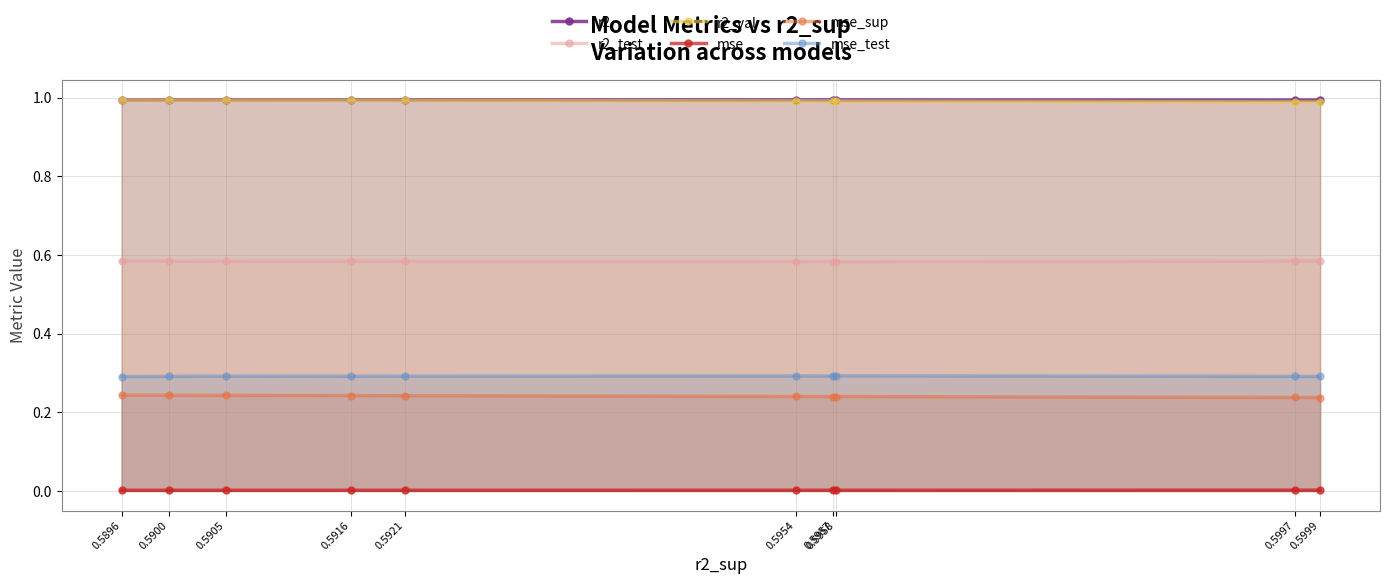

Reading right to left, what are all the values shown in this chart?

r2: 1.0	1.0	1.0	1.0	1.0	1.0	1.0	1.0	1.0	1.0
r2_test: 0.6	0.6	0.6	0.6	0.6	0.6	0.6	0.6	0.6	0.6
r2_val: 1.0	1.0	1.0	1.0	1.0	1.0	1.0	1.0	1.0	1.0
mse: 0.0	0.0	0.0	0.0	0.0	0.0	0.0	0.0	0.0	0.0
mse_sup: 0.2	0.2	0.2	0.2	0.2	0.2	0.2	0.2	0.2	0.2
mse_test: 0.3	0.3	0.3	0.3	0.3	0.3	0.3	0.3	0.3	0.3